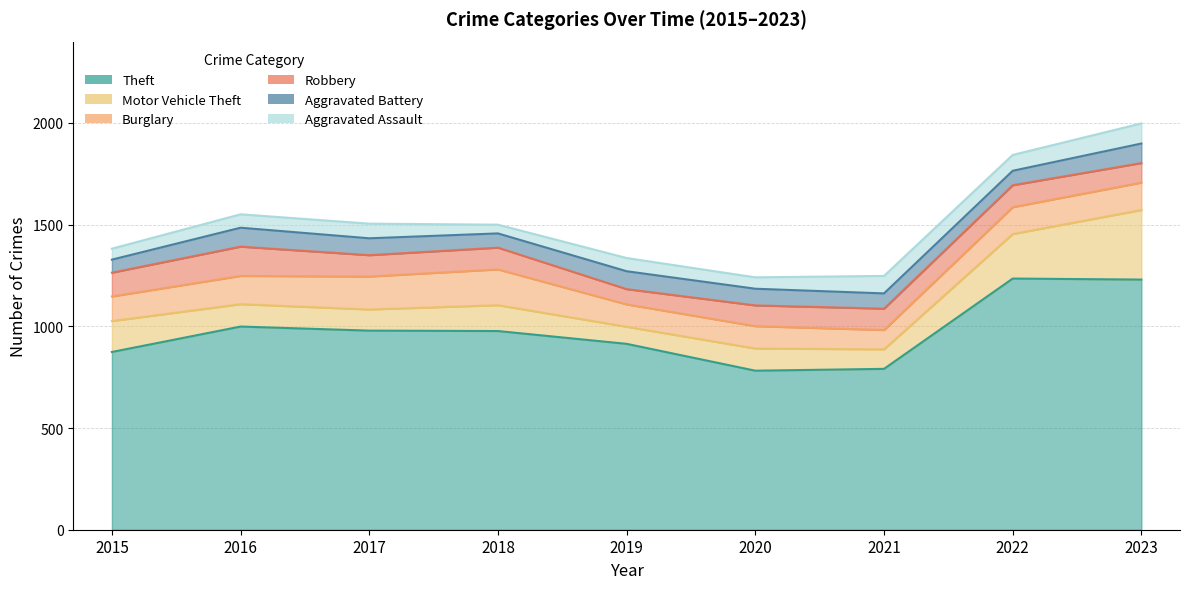

What is the value of the Aggravated Assault point at the 2nd from the left?

66